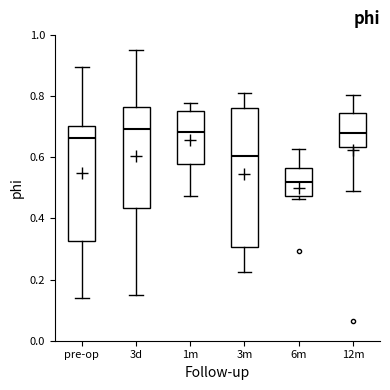

Reading left to right, read every box against the y-axis: the position of its median line, the range the box covers, and the ends of its whiskers. The values are not printed on the chart, so give them approximately, as read against the axis.

pre-op: median 0.66, box 0.32 to 0.70, whiskers 0.14 to 0.90
3d: median 0.70, box 0.44 to 0.76, whiskers 0.14 to 0.94
1m: median 0.68, box 0.58 to 0.76, whiskers 0.48 to 0.78
3m: median 0.60, box 0.30 to 0.76, whiskers 0.22 to 0.82
6m: median 0.52, box 0.48 to 0.56, whiskers 0.46 to 0.62
12m: median 0.68, box 0.64 to 0.74, whiskers 0.48 to 0.80